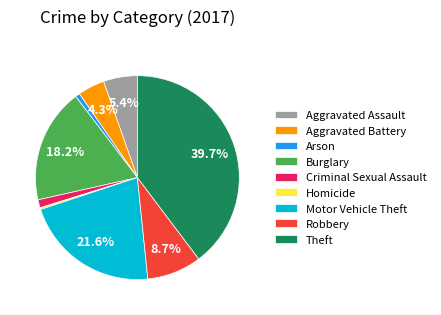

How much of the chart is everything except Motor Vehicle Theft?

78.4%